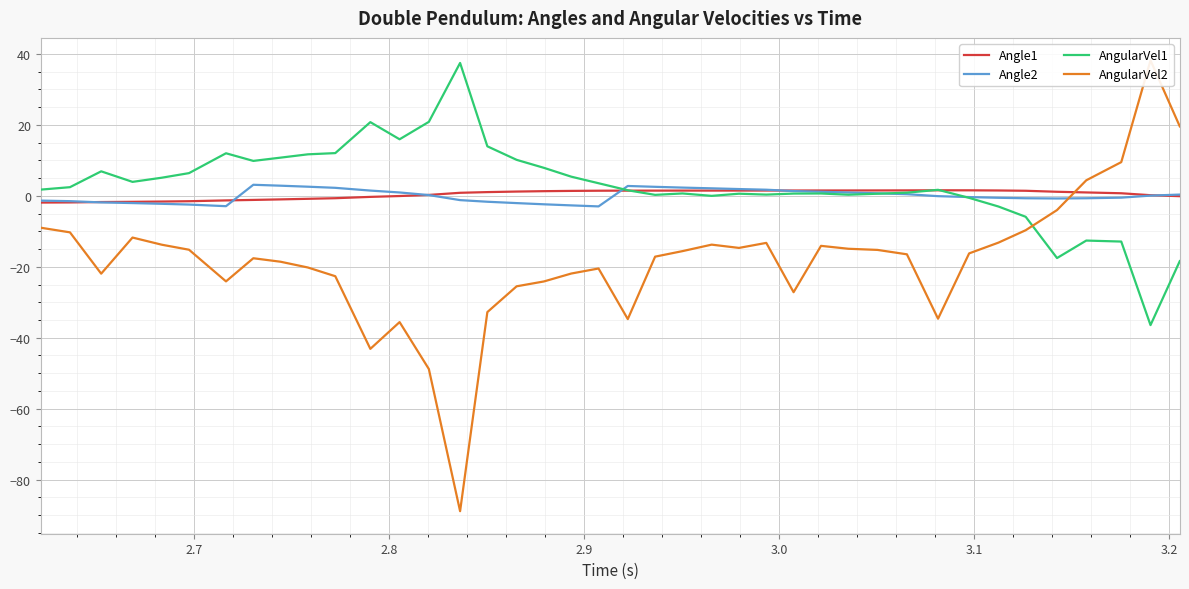

What is the minimum value for AngularVel1?

-36.4